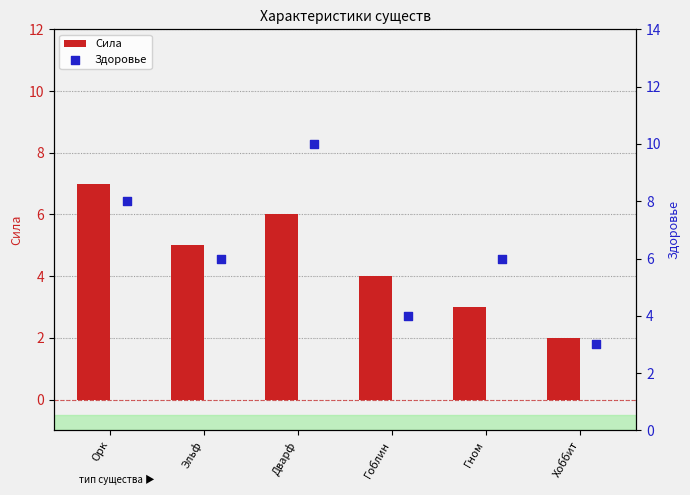

Which series contains the lowest Y value?

Сила